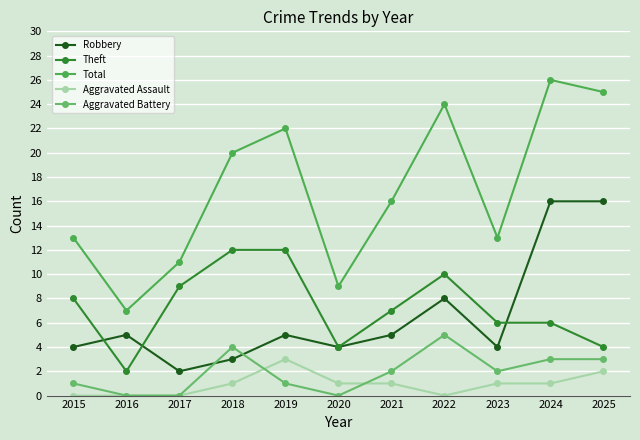

What is the sum of the Aggravated Battery values at 2018 and 2022?

9